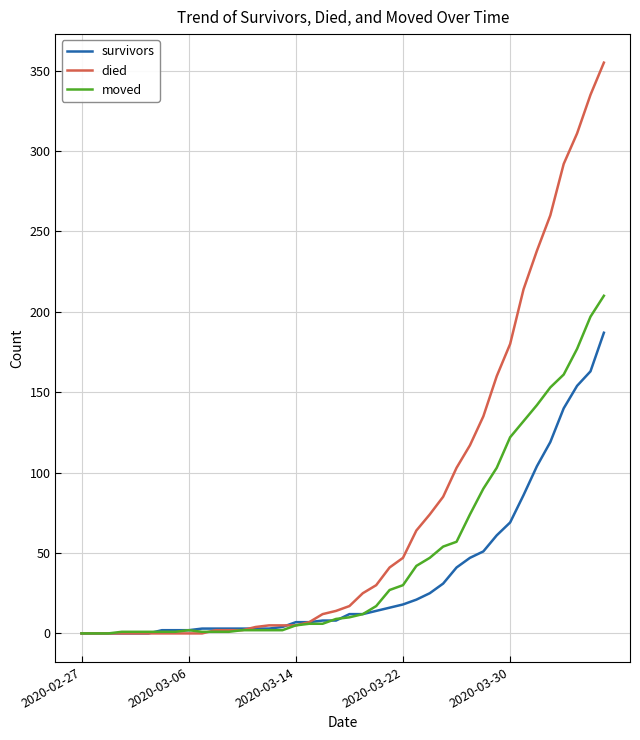

What is the maximum value for moved?

210